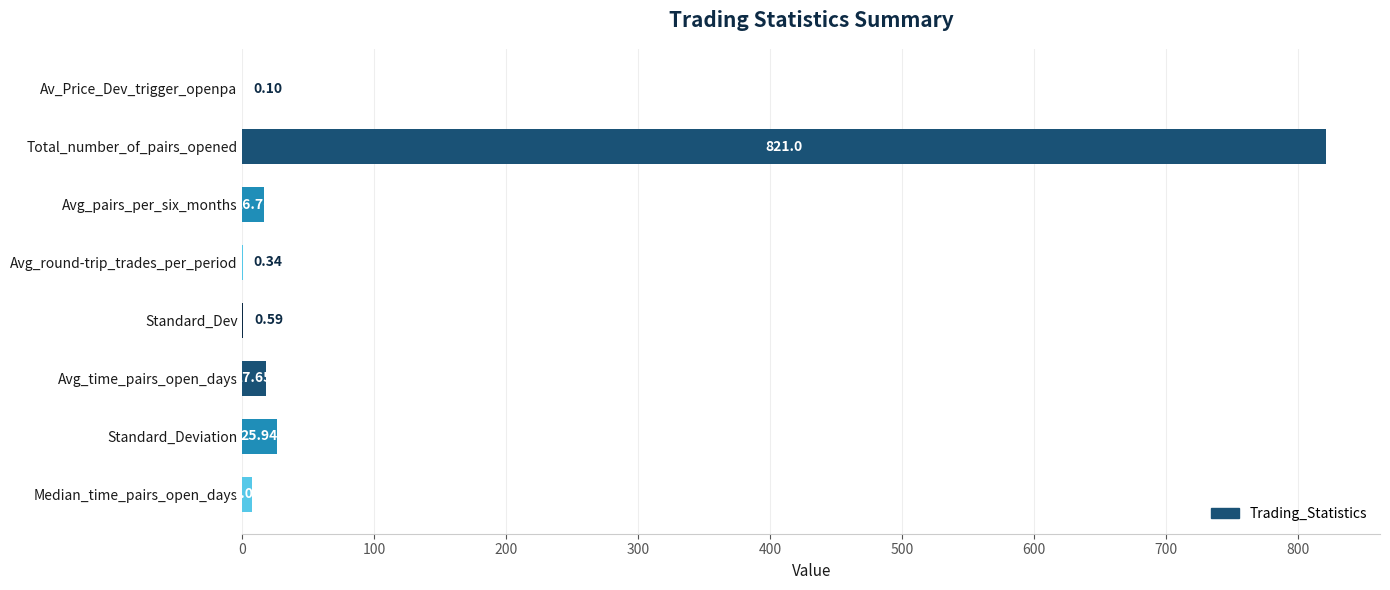

What is the sum of all values?

889.4